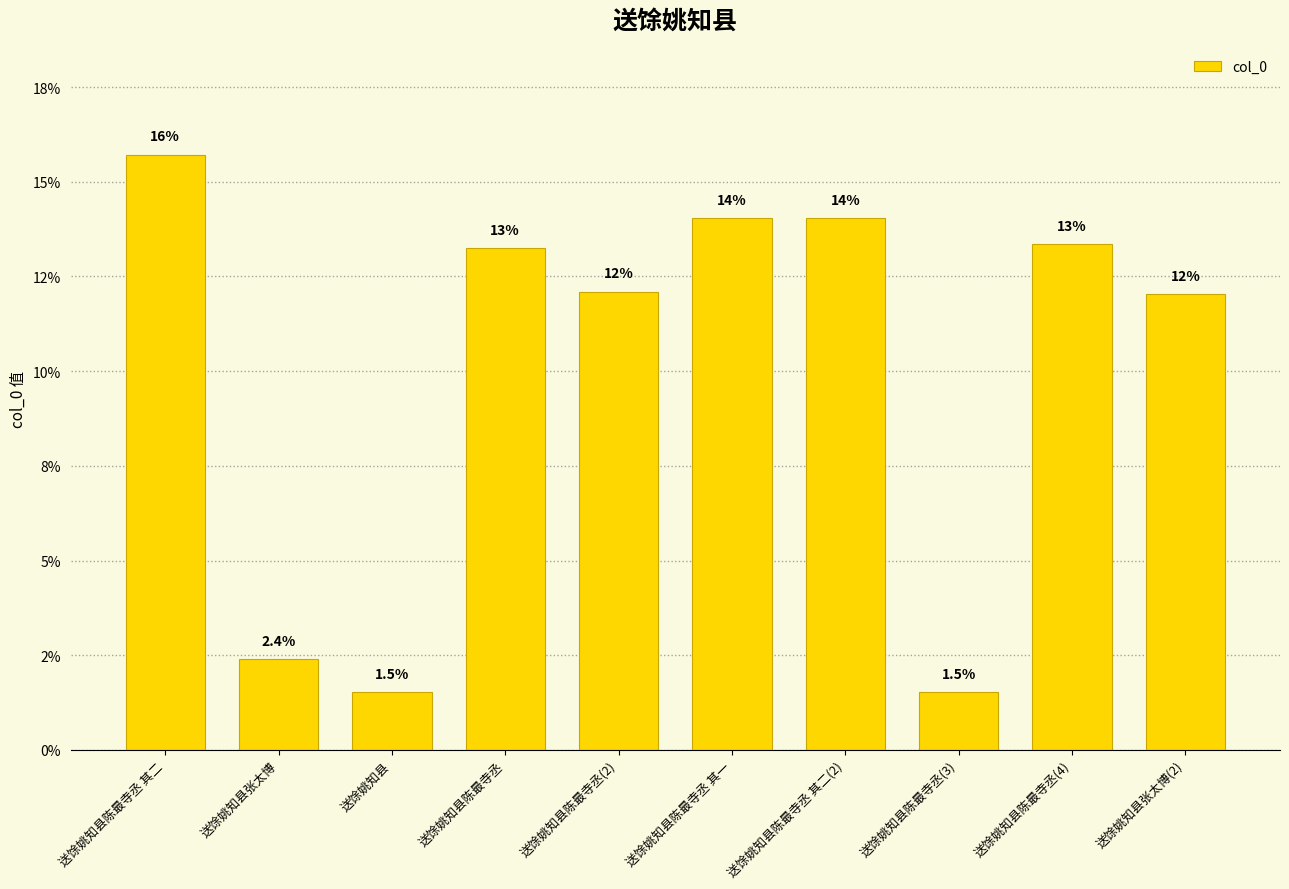

Where is the data nearest to the value 8?

送馀姚知县张太博(2)